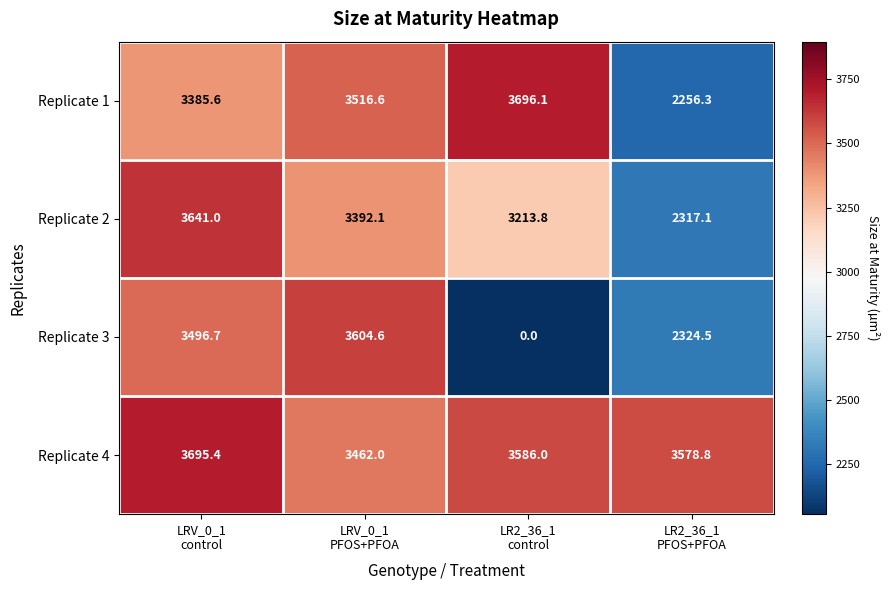

What is the sum of all Replicate 4 values?

14322.2